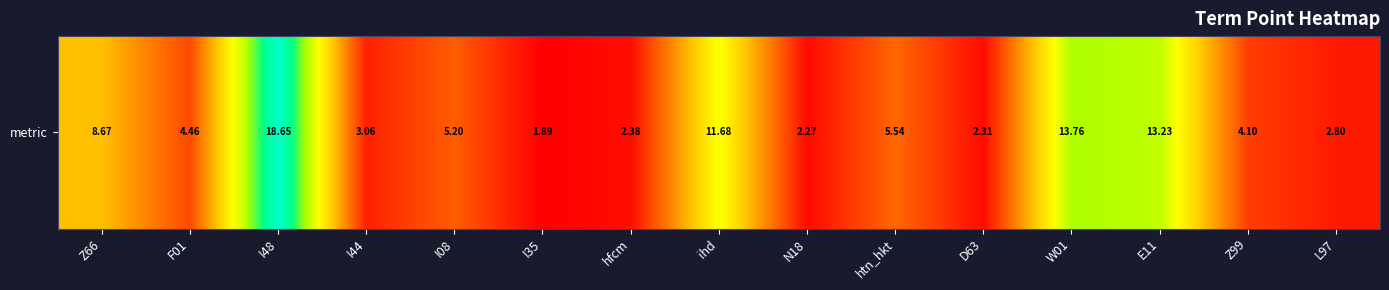

Reading left to right, extract all data points from this chart.

8.7	4.5	18.7	3.1	5.2	1.9	2.4	11.7	2.3	5.5	2.3	13.8	13.2	4.1	2.8